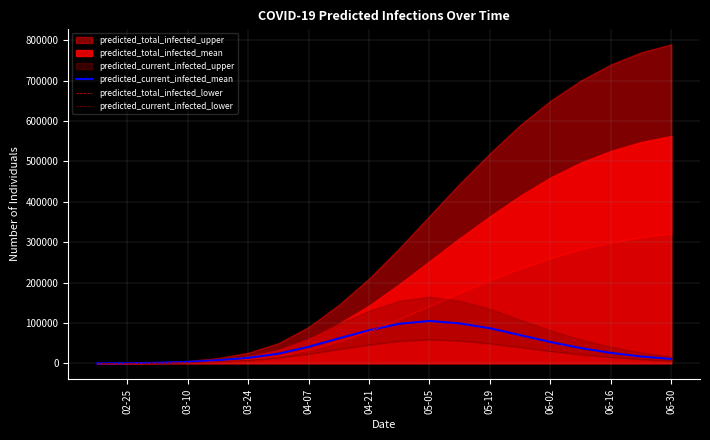

What is the average value of the predicted_current_infected_lower series?

23685